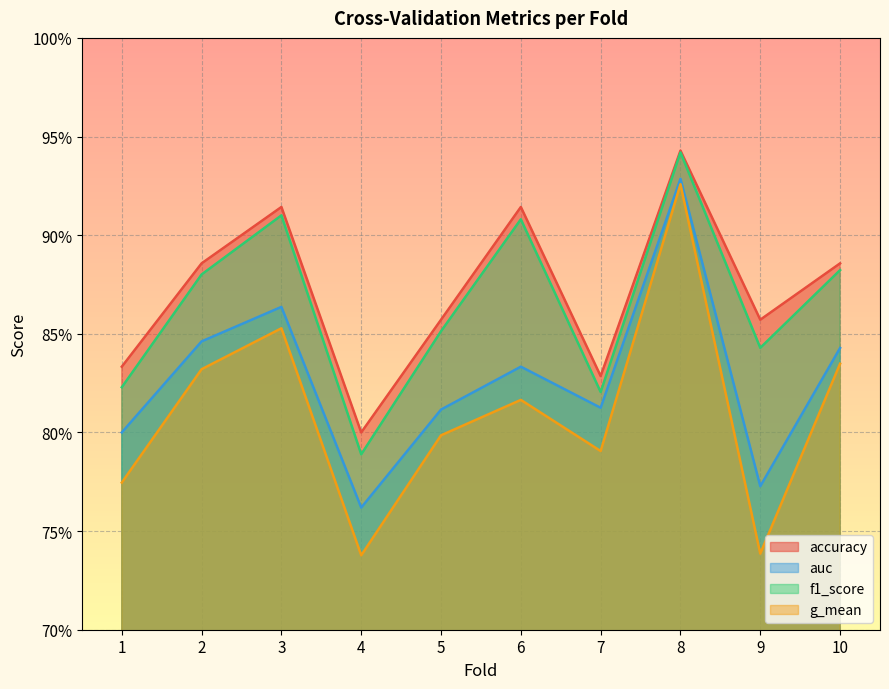

The value of auc at 10 is 1.2. True or false?

False